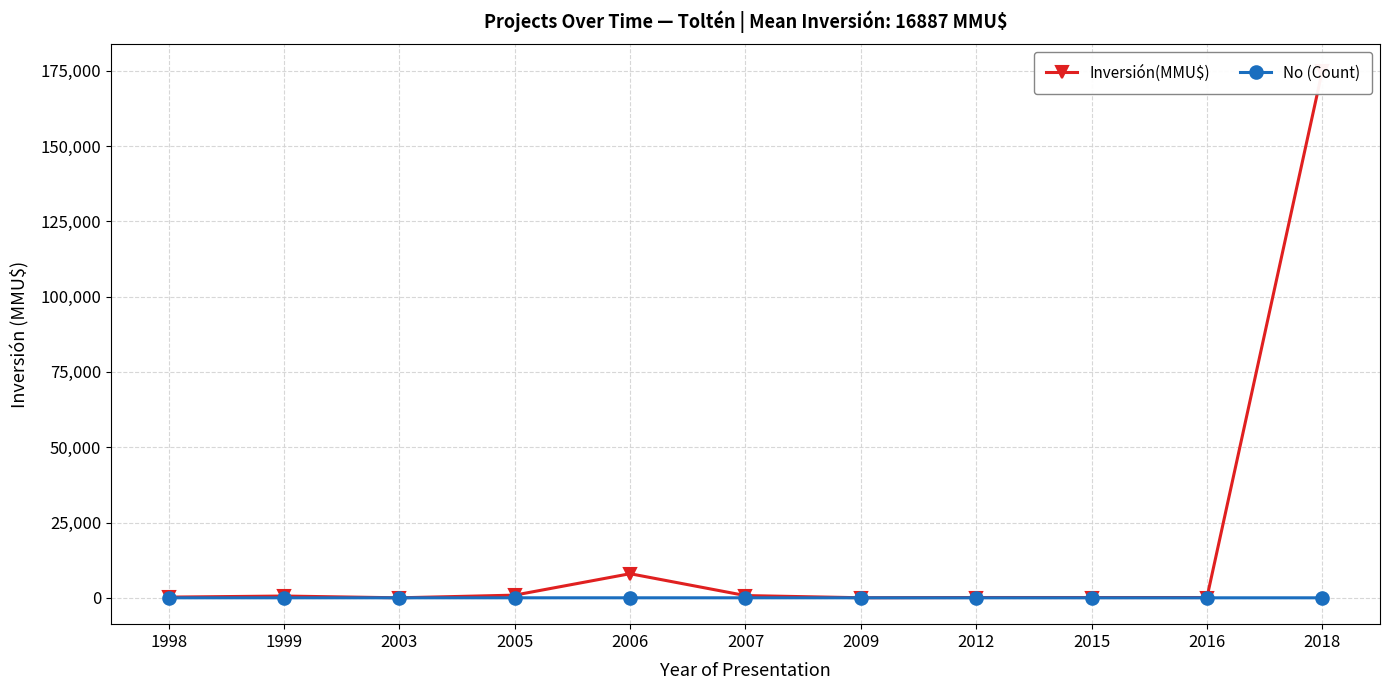

List the series in order of their peak value, highest first.

Inversión(MMU$), No (Count)